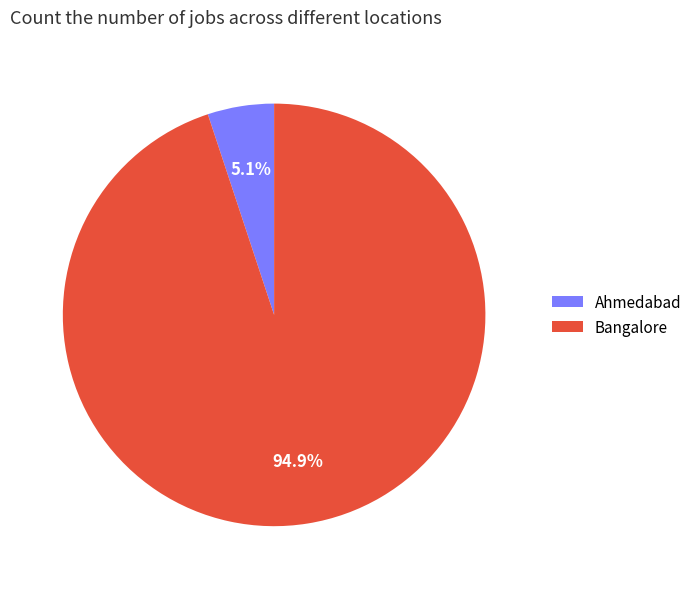

Which category has the biggest portion of the pie?

Bangalore